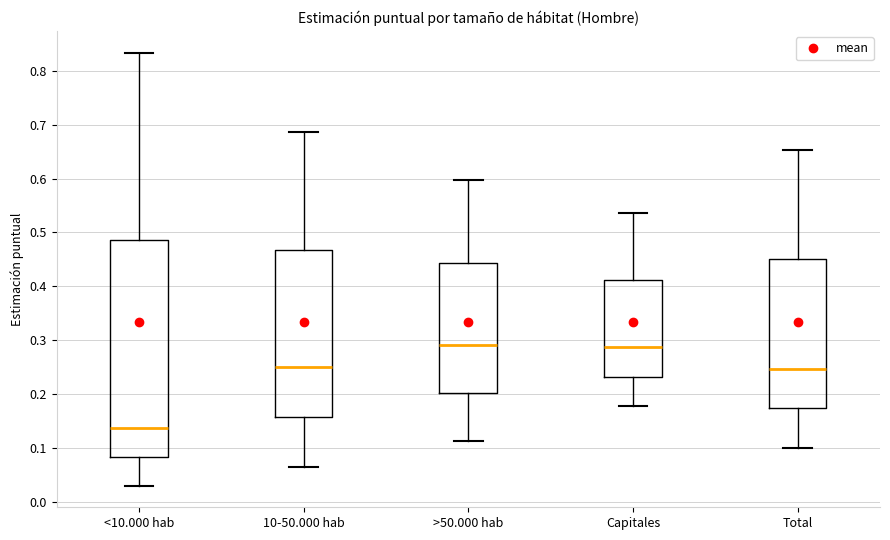

Where is the lower edge of the box for <10.000 hab on the y-axis? The values are not printed on the chart, so give them approximately, as read against the axis.

0.08